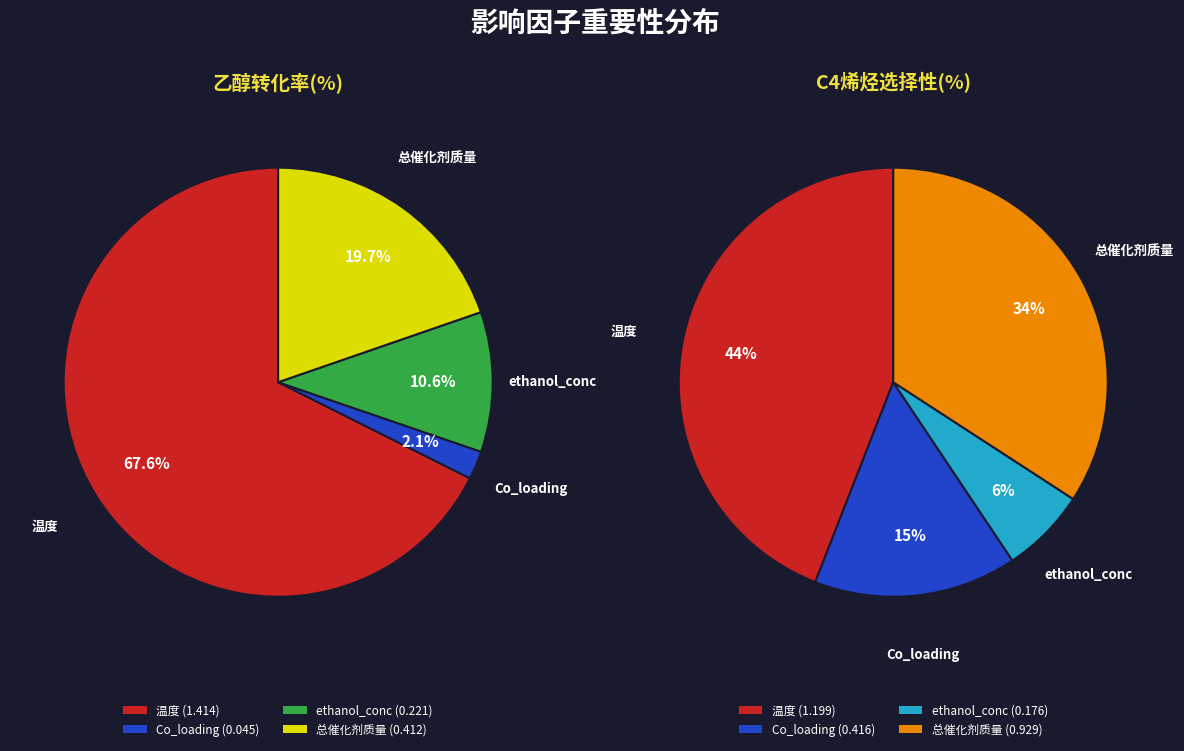

To the nearest percent, what portion does ethanol_conc represent?

6%